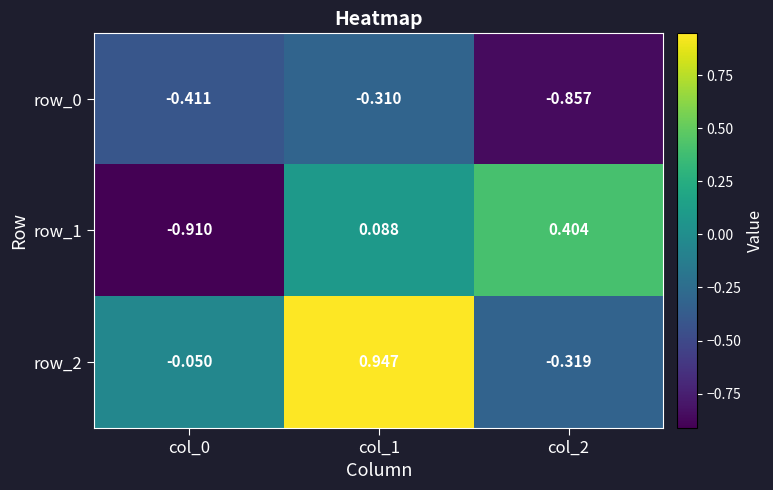

At which label does row_2 first exceed 0?

col_1